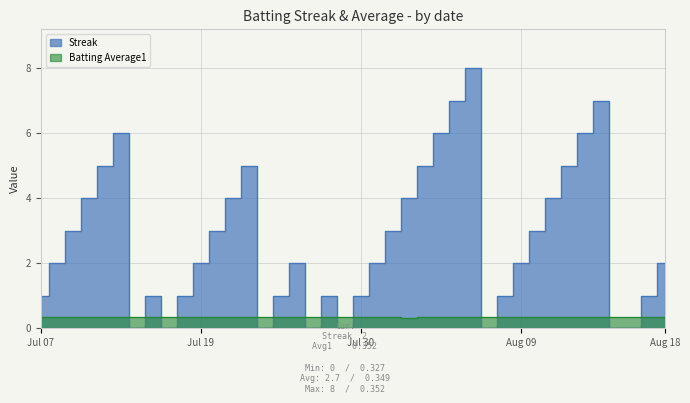

What is the difference between the maximum and minimum values in the Streak series?

8.0